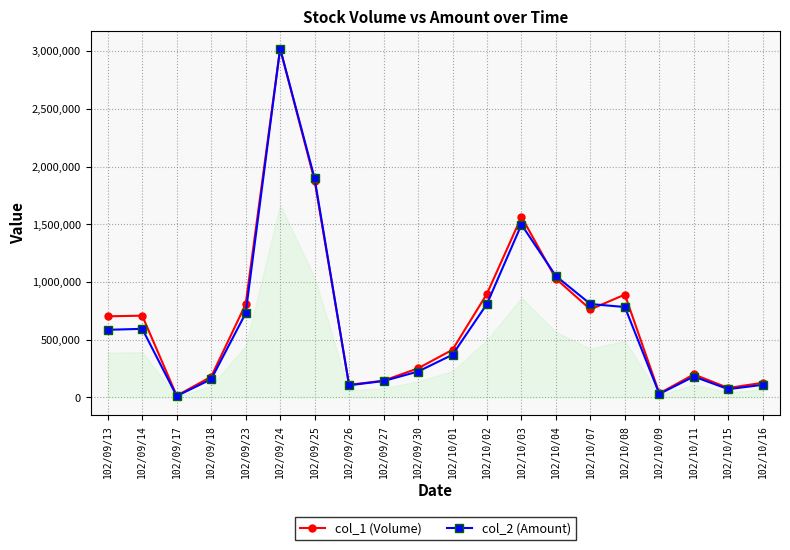

Where is col_2 (Amount) nearest to the value 1517515?

102/10/03